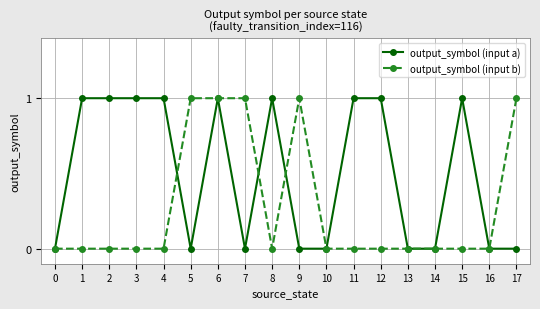

Which series changed the most between 4 and 6?

output_symbol (input b)